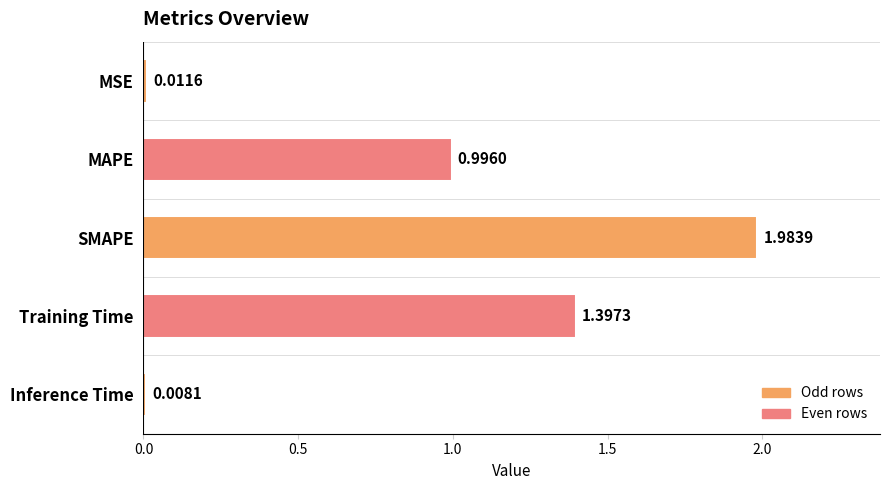

Where is the data nearest to the value 0?

Inference Time